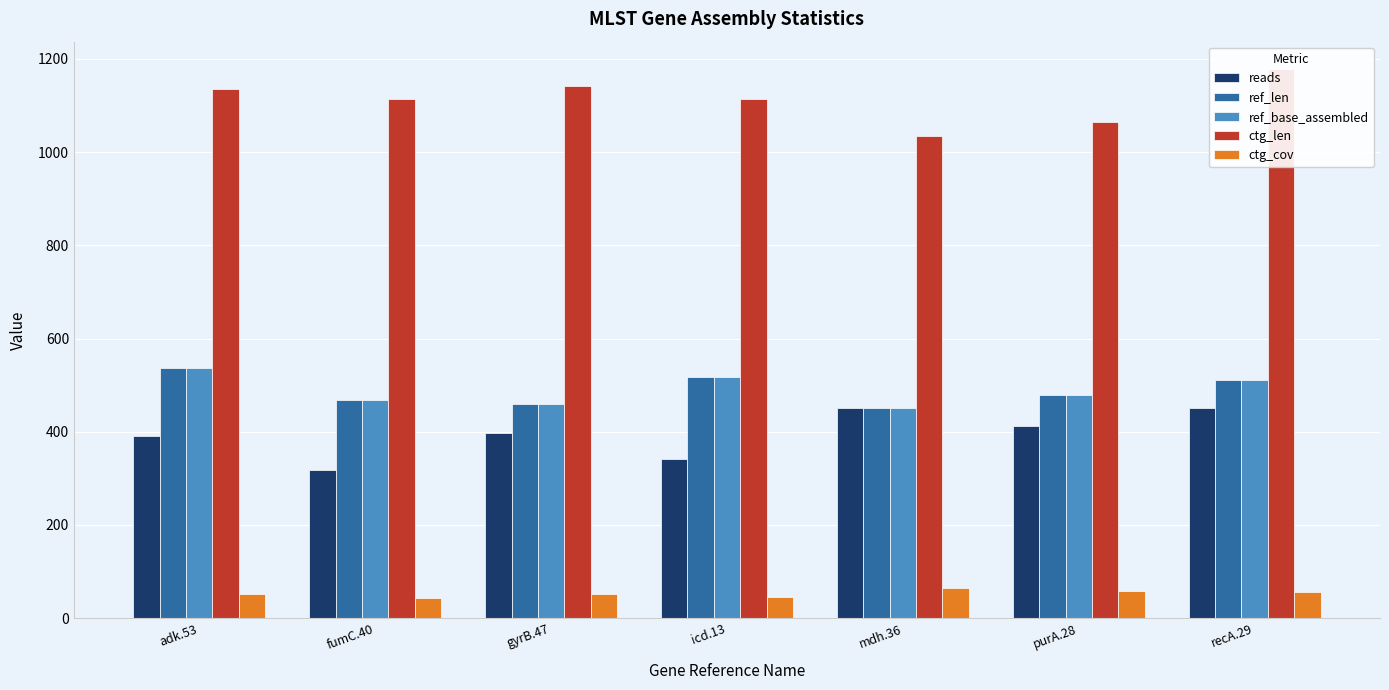

Reading left to right, extract all data points from this chart.

reads: adk.53=390.0	fumC.40=318.0	gyrB.47=398.0	icd.13=342.0	mdh.36=452.0	purA.28=412.0	recA.29=450.0
ref_len: adk.53=536.0	fumC.40=469.0	gyrB.47=460.0	icd.13=518.0	mdh.36=452.0	purA.28=478.0	recA.29=510.0
ref_base_assembled: adk.53=536.0	fumC.40=469.0	gyrB.47=460.0	icd.13=518.0	mdh.36=452.0	purA.28=478.0	recA.29=510.0
ctg_len: adk.53=1136.0	fumC.40=1113.0	gyrB.47=1142.0	icd.13=1114.0	mdh.36=1035.0	purA.28=1064.0	recA.29=1178.0
ctg_cov: adk.53=51.4	fumC.40=42.8	gyrB.47=52.1	icd.13=45.9	mdh.36=65.2	purA.28=57.8	recA.29=57.3